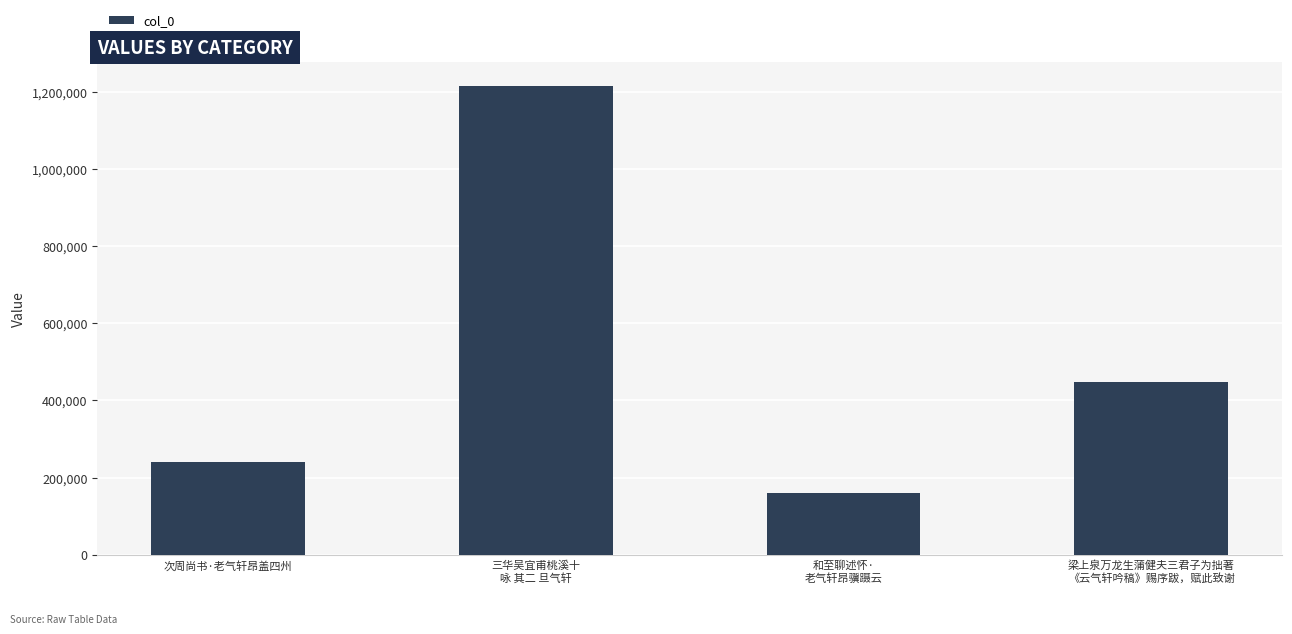

What is the sum of all values?

2063795